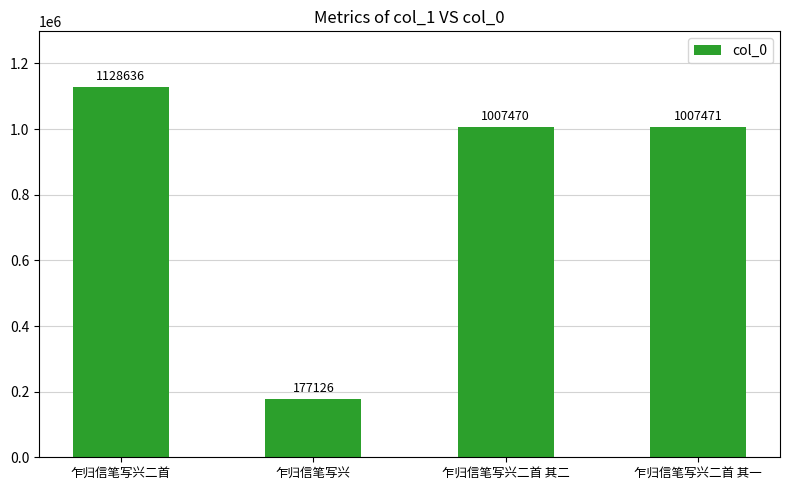

What is the difference between the values at 乍归信笔写兴二首 and 乍归信笔写兴二首 其二?

121166